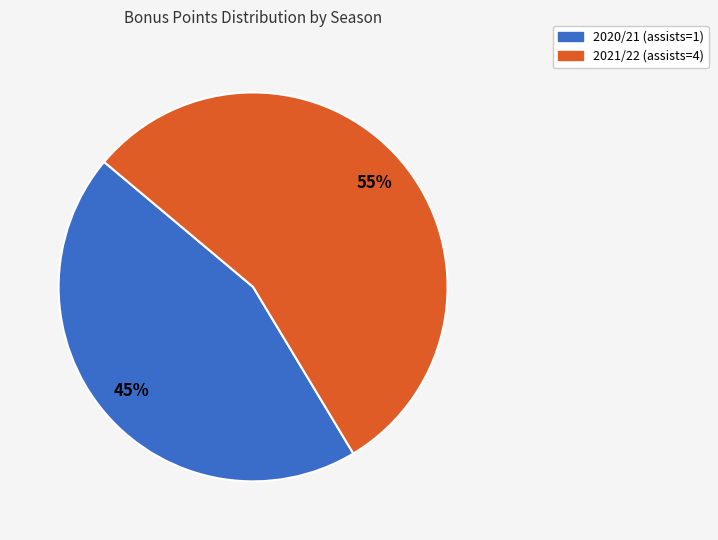

Which category accounts for the majority?

2021/22 (assists=4)